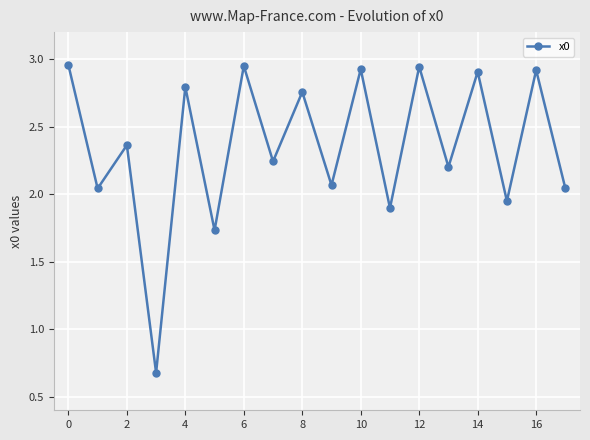

How many points are lower than both their immediate neighbors (excluding endpoints)?

8